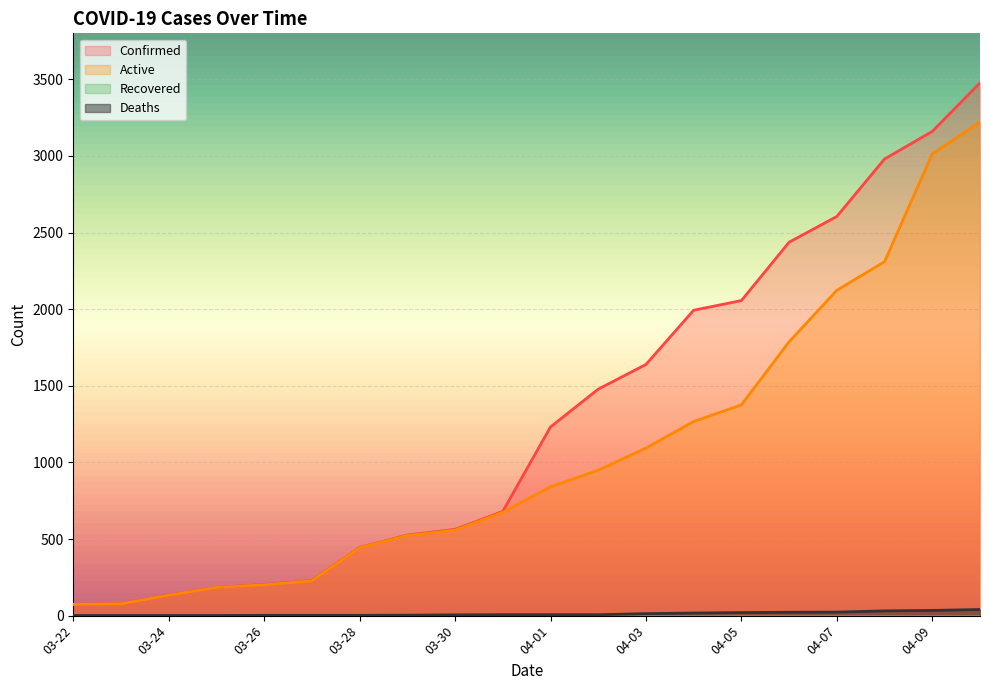

What is the label of the 5th point from the right?

04-06